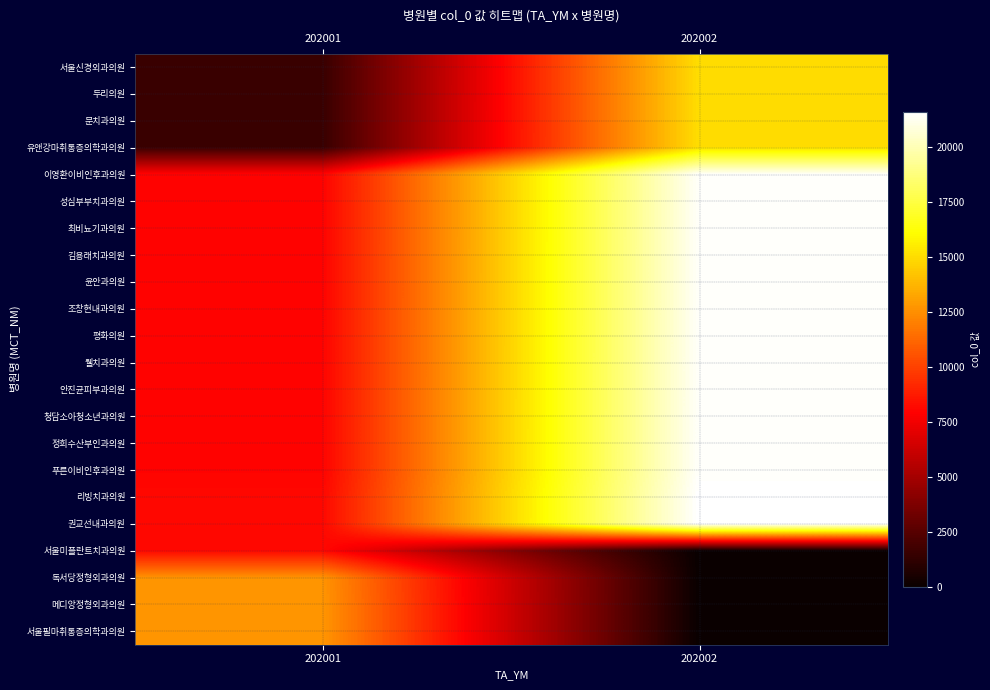

Rank the series by their maximum value, from lowest to highest.

서울미플란트치과의원, 독서당정형외과의원, 메디앙정형외과의원, 서울필마취통증의학과의원, 서울신경외과의원, 두리의원, 문치과의원, 유앤강마취통증의학과의원, 이영환이비인후과의원, 최비뇨기과의원, 성심부부치과의원, 김용래치과의원, 윤안과의원, 조창현내과의원, 평화의원, 안진균피부과의원, 웰치과의원, 청담소아청소년과의원, 정희수산부인과의원, 푸른이비인후과의원, 리빙치과의원, 권교선내과의원